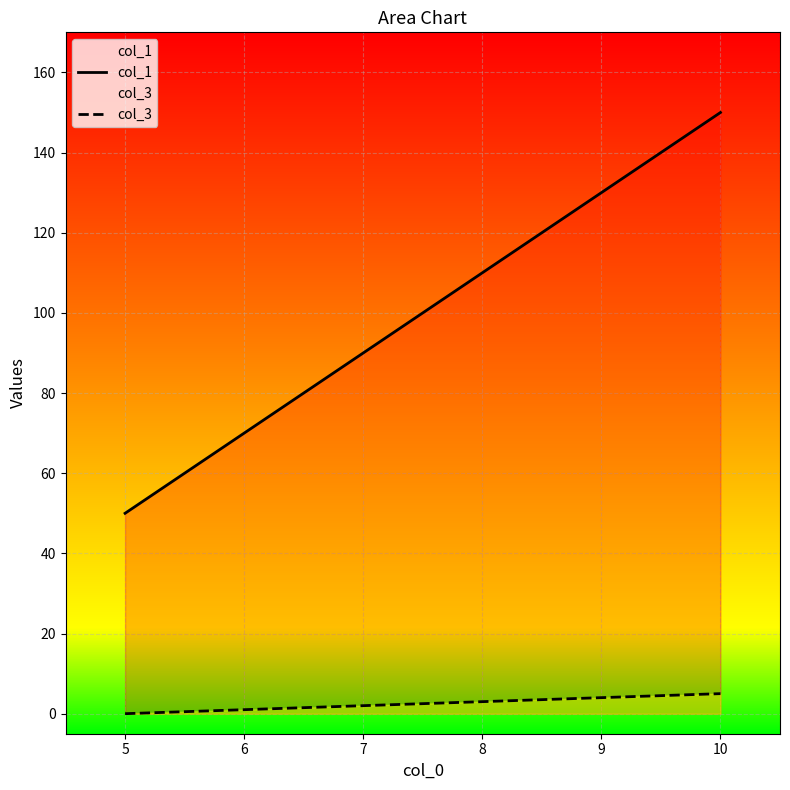

How many lines are shown in the chart?

2